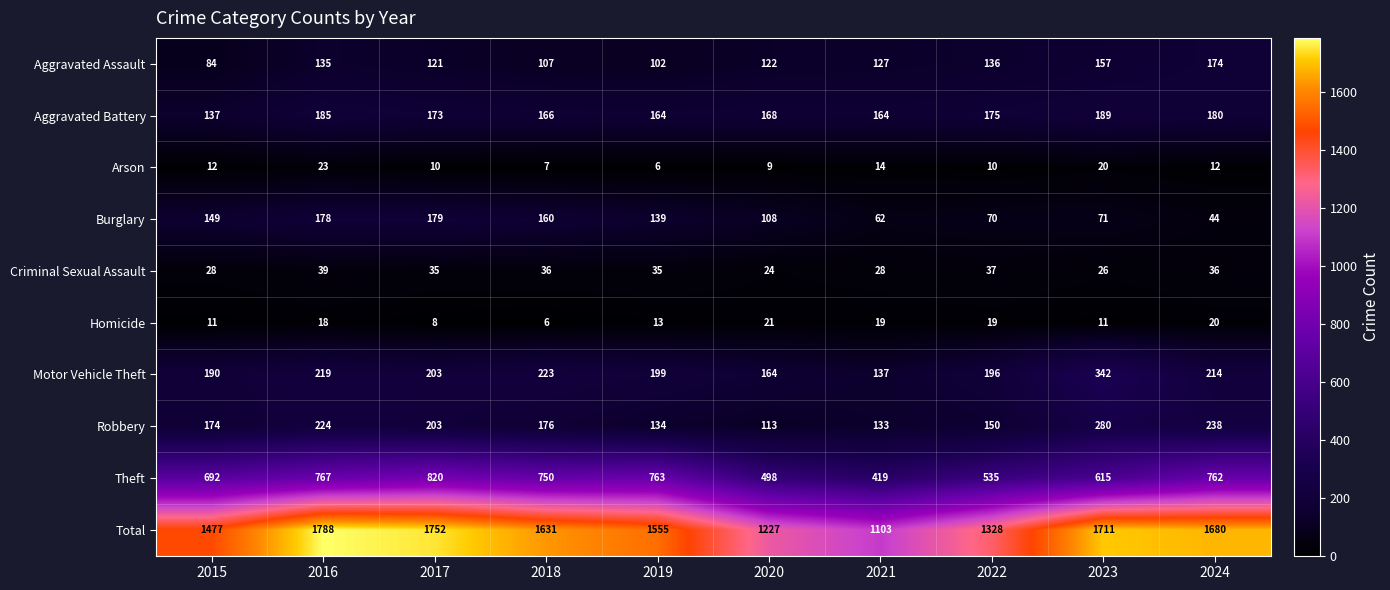

What is the maximum value shown in the chart?

1788